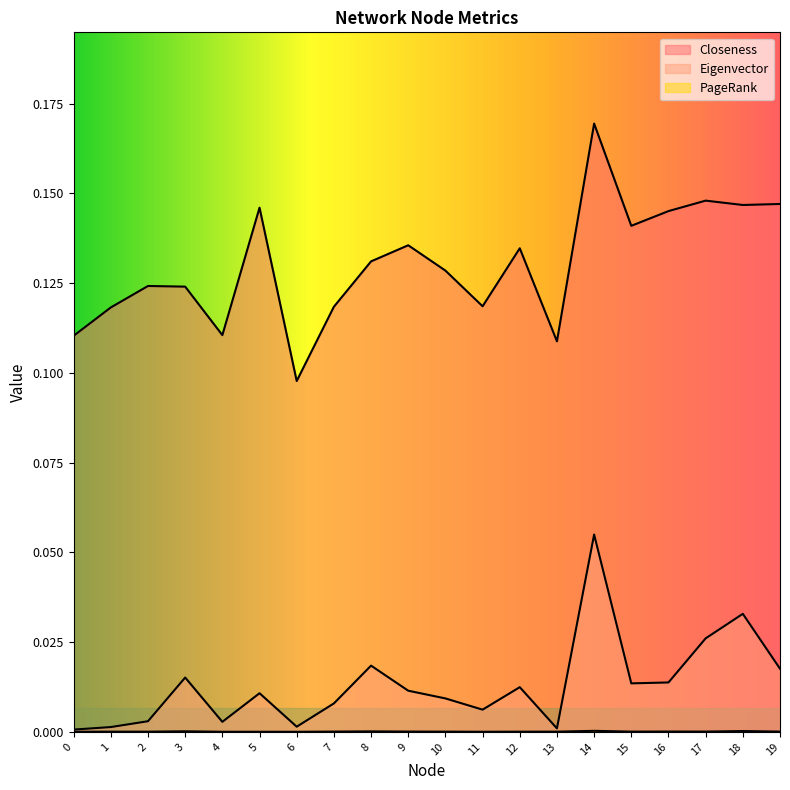

Reading left to right, transcribe all the data shown in this chart.

Closeness: 0.1	0.1	0.1	0.1	0.1	0.1	0.1	0.1	0.1	0.1	0.1	0.1	0.1	0.1	0.2	0.1	0.1	0.1	0.1	0.1
Eigenvector: 0.0	0.0	0.0	0.0	0.0	0.0	0.0	0.0	0.0	0.0	0.0	0.0	0.0	0.0	0.1	0.0	0.0	0.0	0.0	0.0
PageRank: 0.0	0.0	0.0	0.0	0.0	0.0	0.0	0.0	0.0	0.0	0.0	0.0	0.0	0.0	0.0	0.0	0.0	0.0	0.0	0.0